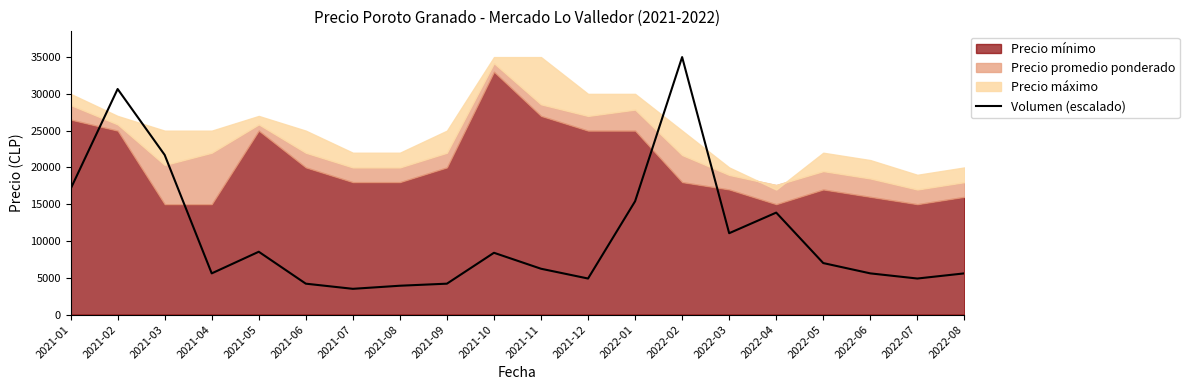

What is the label of the 16th point from the right?

2021-05